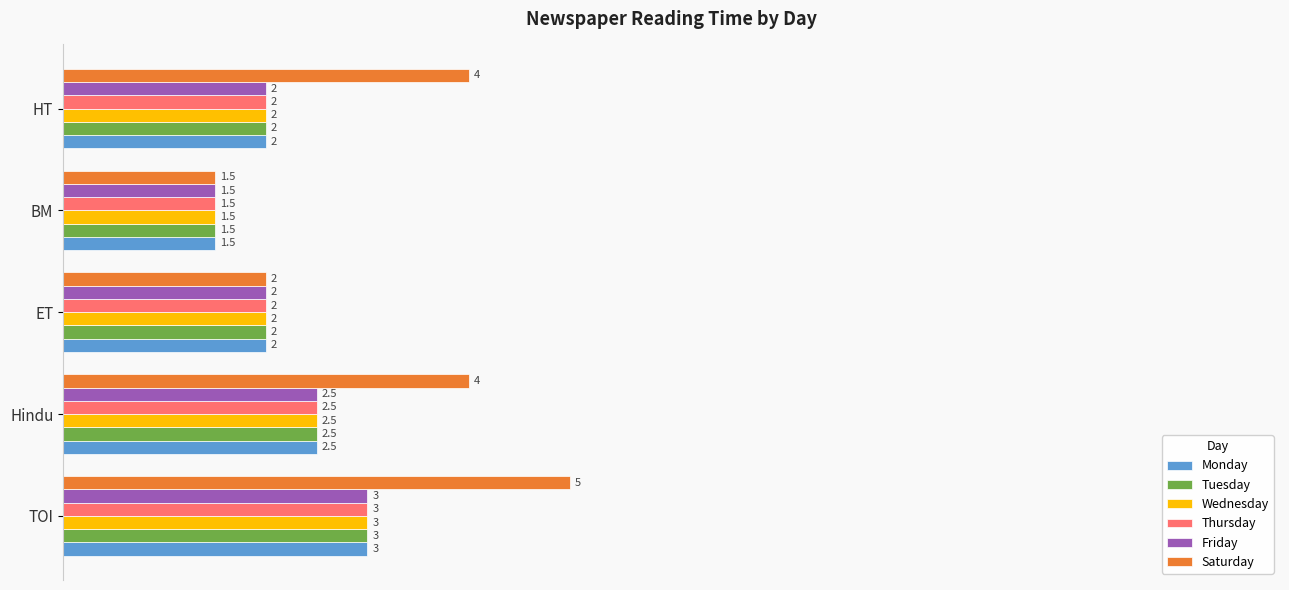

What is the sum of all Saturday values?

16.5